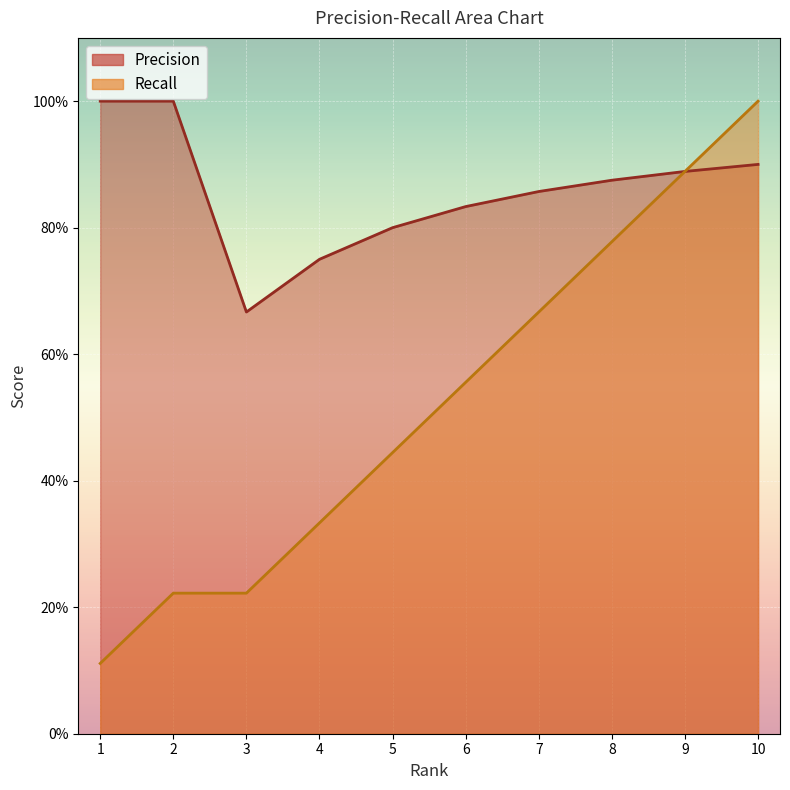

What is the value of the Recall point at the 6th from the left?

0.6